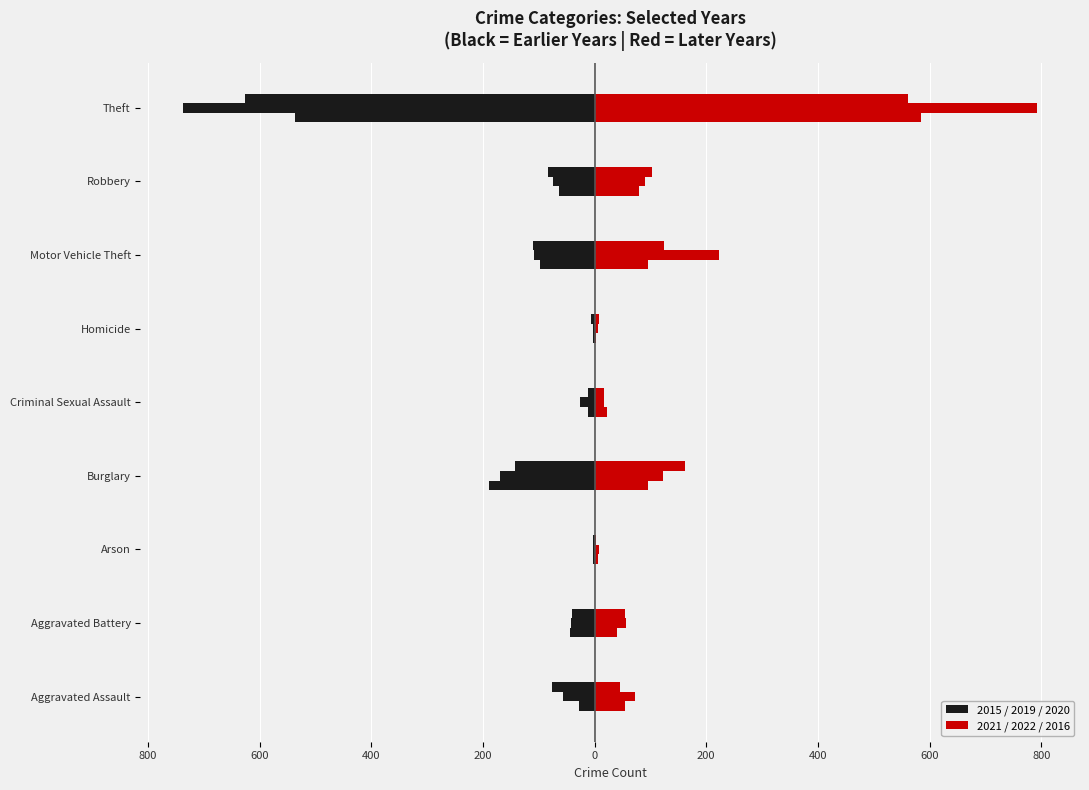

What value does the 2020 series have at Robbery?

-84